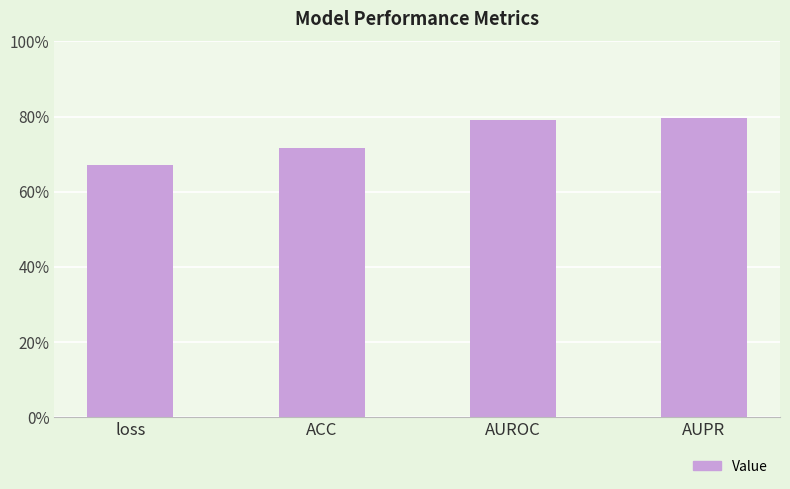

The chart shows a value of 0.5 at loss. True or false?

False